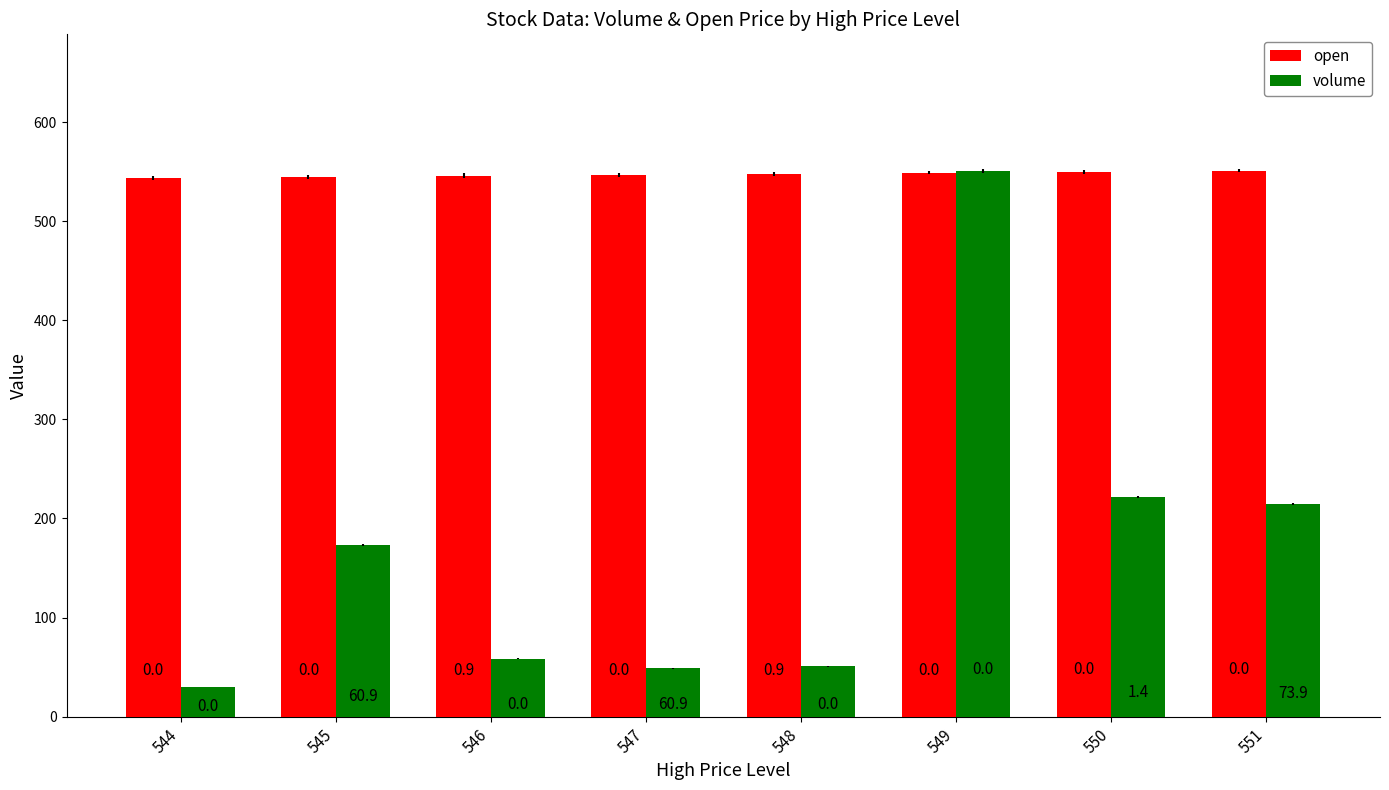

How many bars are there in each group?

2